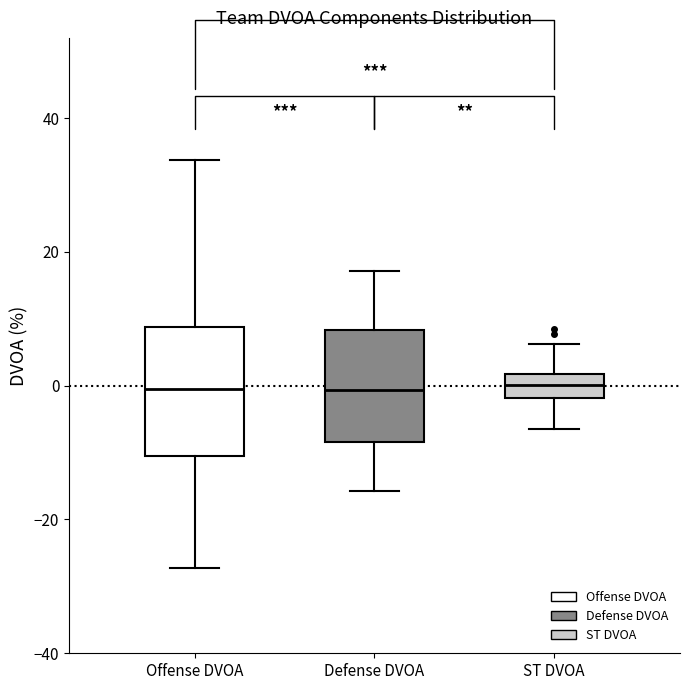

Reading left to right, read every box against the y-axis: the position of its median line, the range the box covers, and the ends of its whiskers. The values are not printed on the chart, so give them approximately, as read against the axis.

Offense DVOA: median 0, box -10 to 8, whiskers -28 to 34
Defense DVOA: median 0, box -8 to 8, whiskers -16 to 18
ST DVOA: median 0, box -2 to 2, whiskers -6 to 6